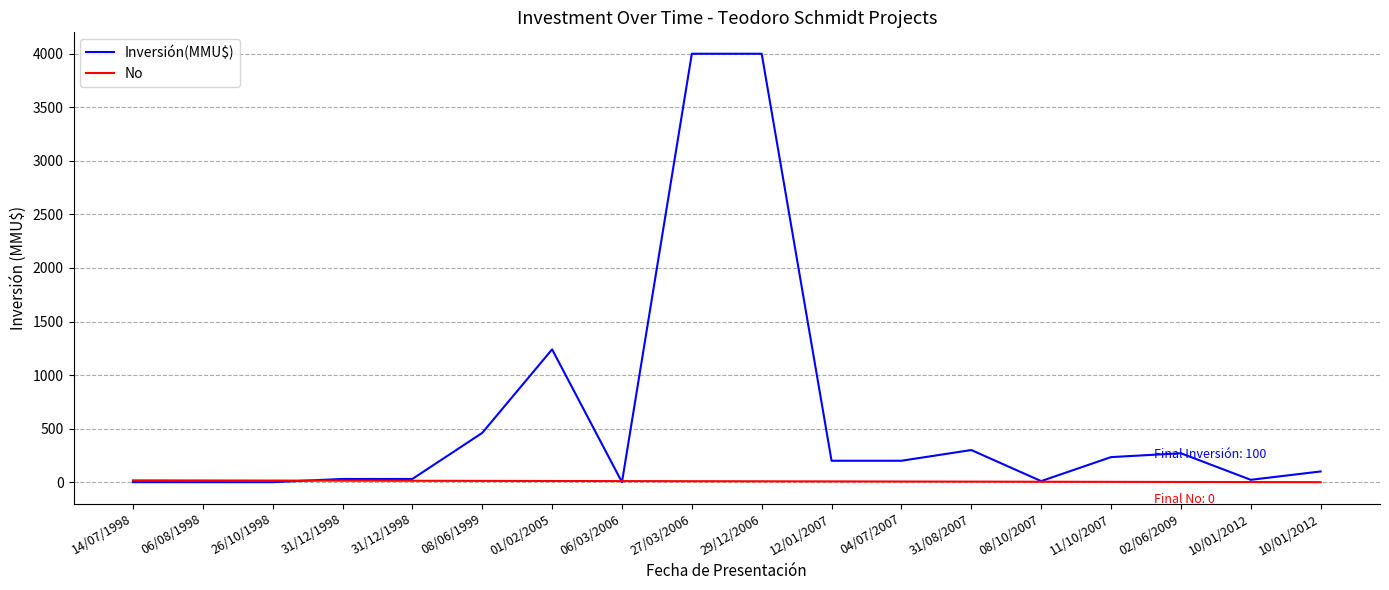

What is the maximum value shown in the chart?

4000